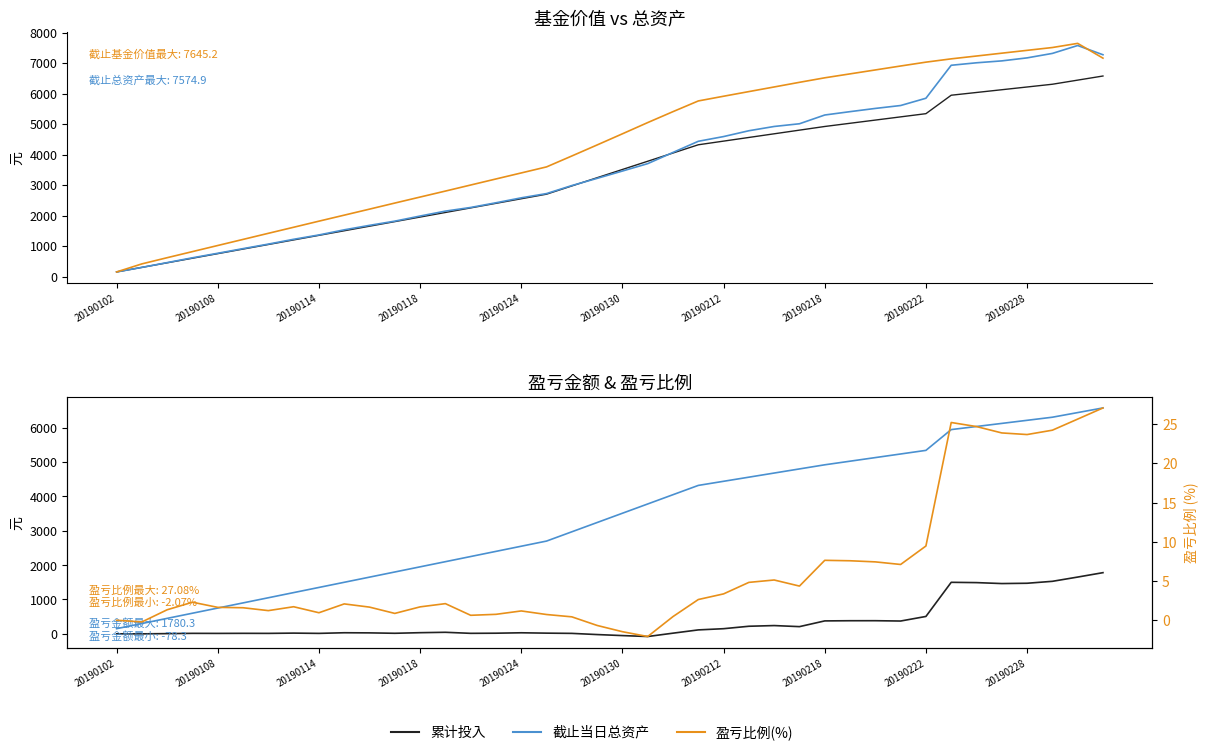

What is the spread (max minus min) of values at 25?

6059.3